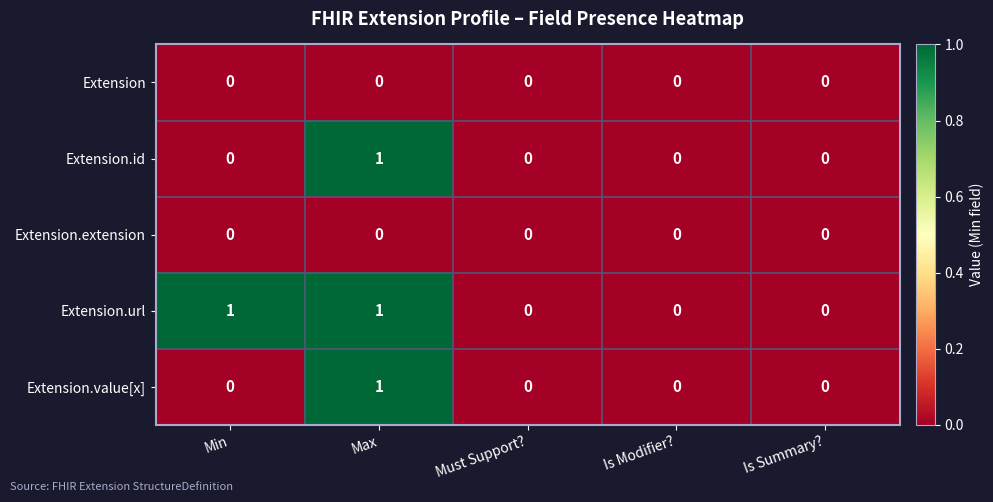

The value of Extension.url at Must Support? is 1. True or false?

False